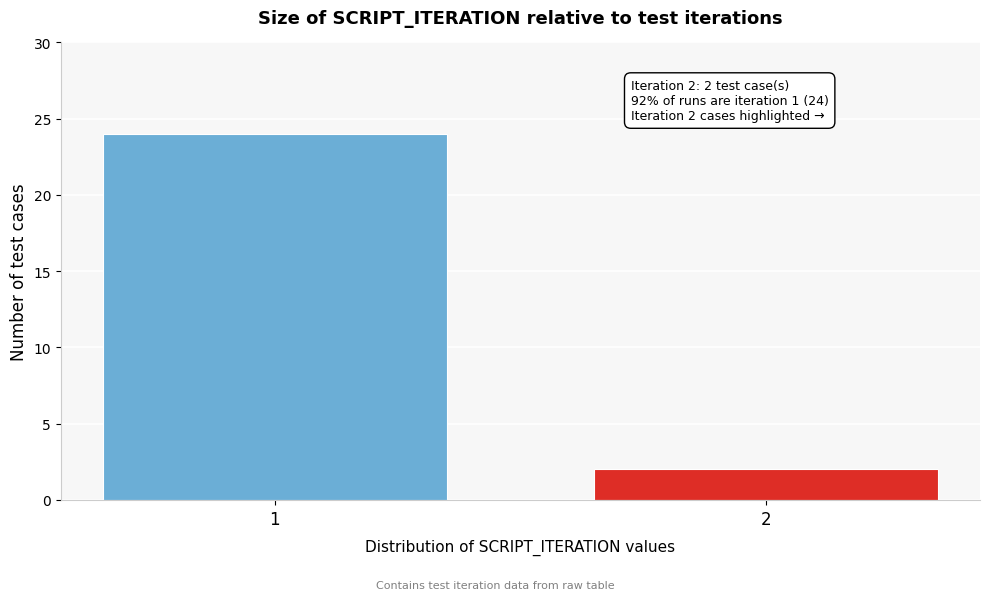

Reading left to right, list all the values displayed in this chart.

1=24	2=2